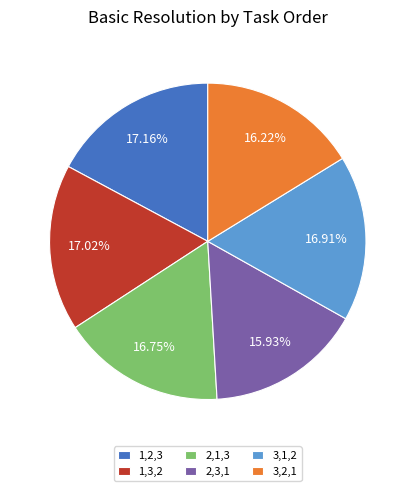

Is 3,2,1 the majority of the pie?

No